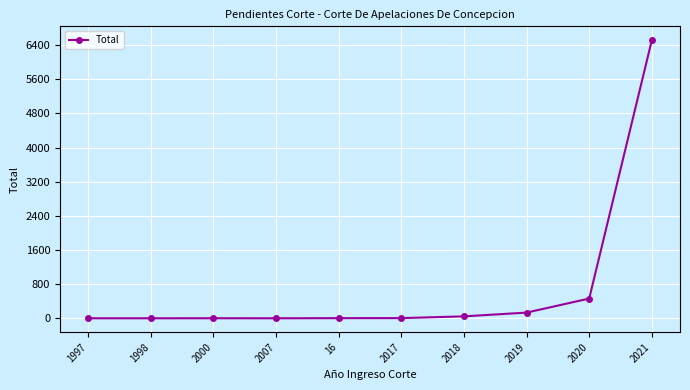

How many series are shown in this chart?

1